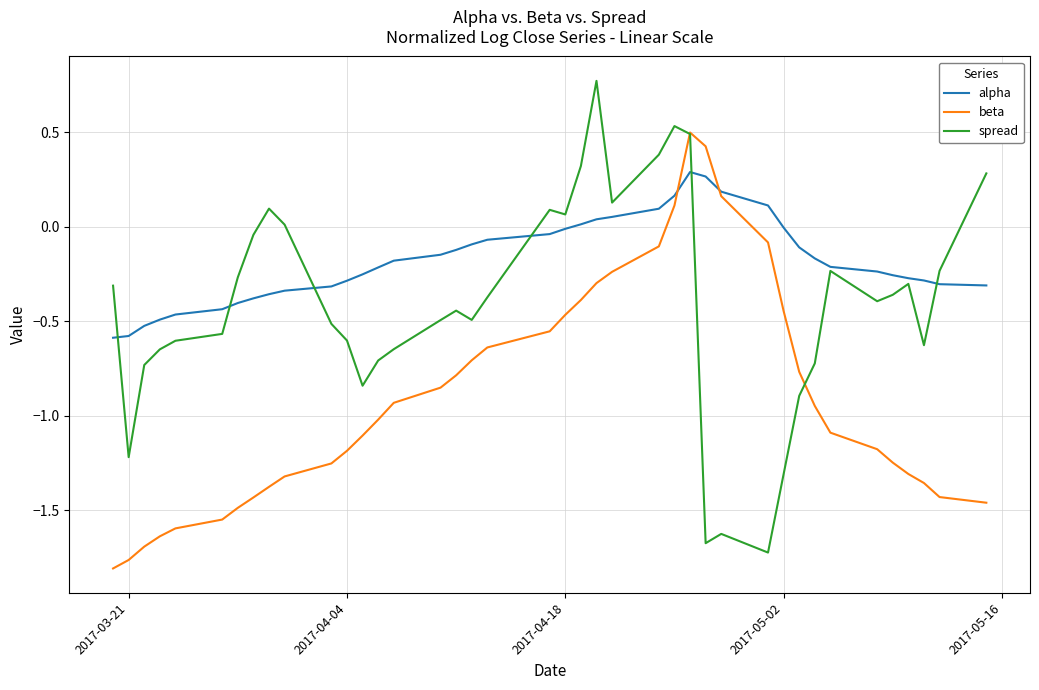

What are all the series names shown in the legend?

alpha, beta, spread